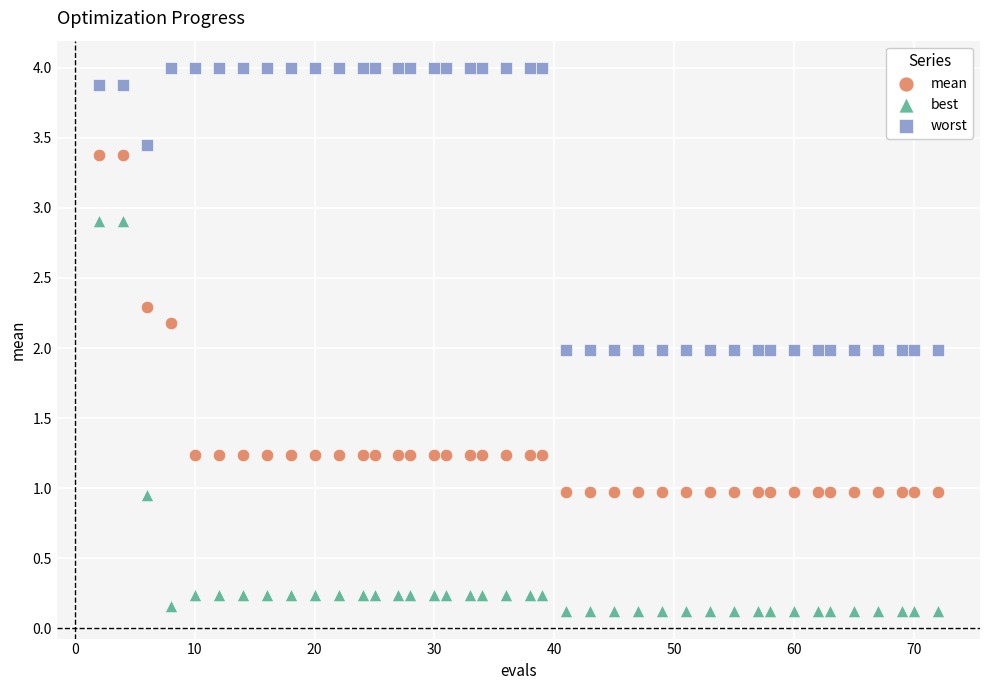

Across all data points, what is the range of Y values (max minus min)?

3.9